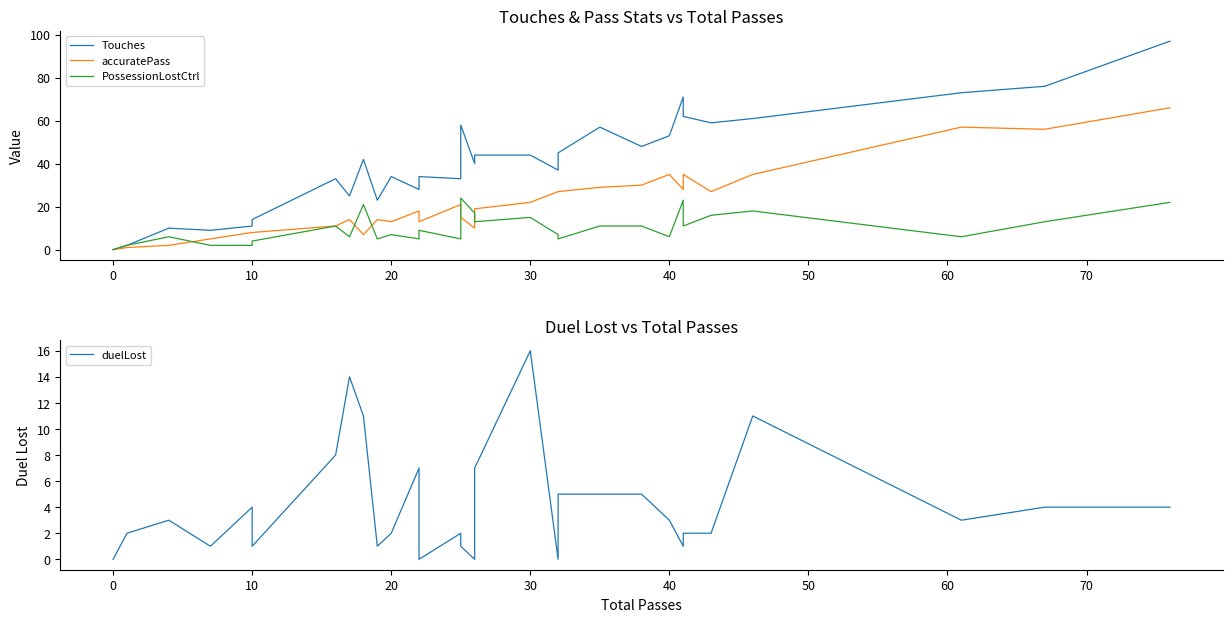

What is the total value across all series at 26?

83